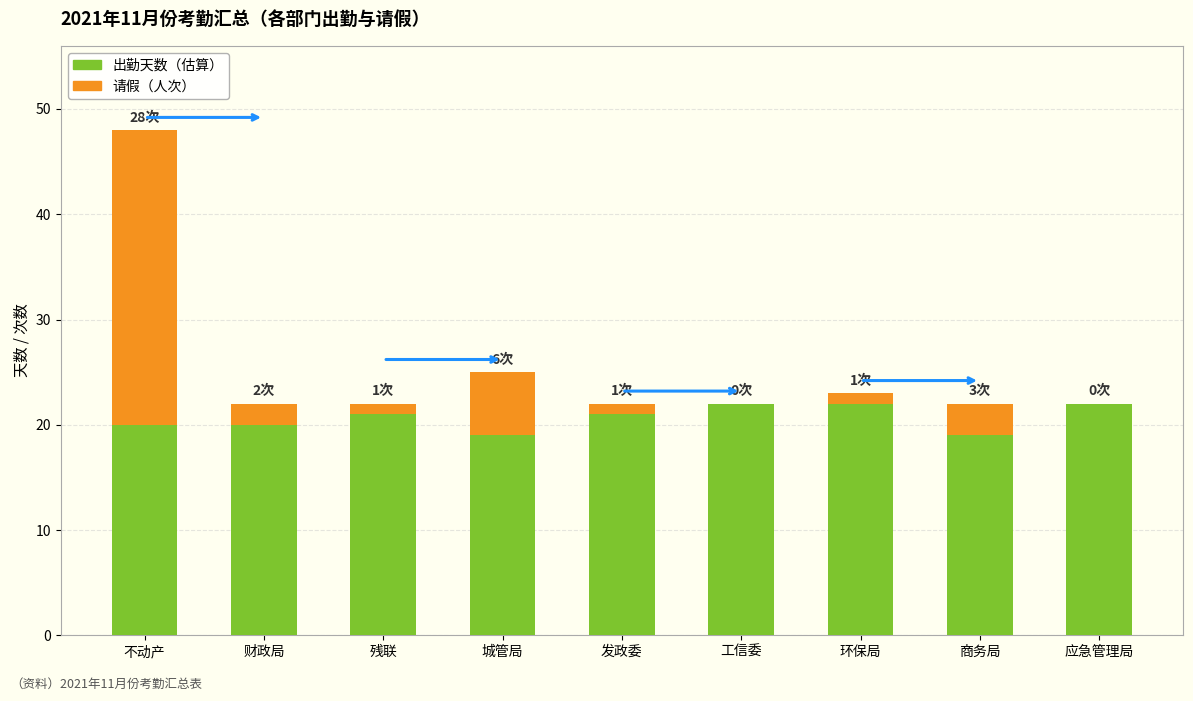

What is the sum of all 出勤天数（估算） values?

186